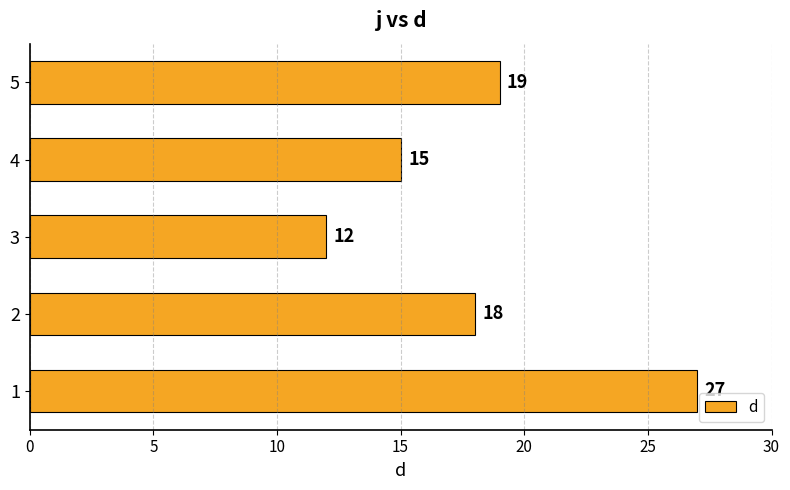

What is the maximum value shown in the chart?

27